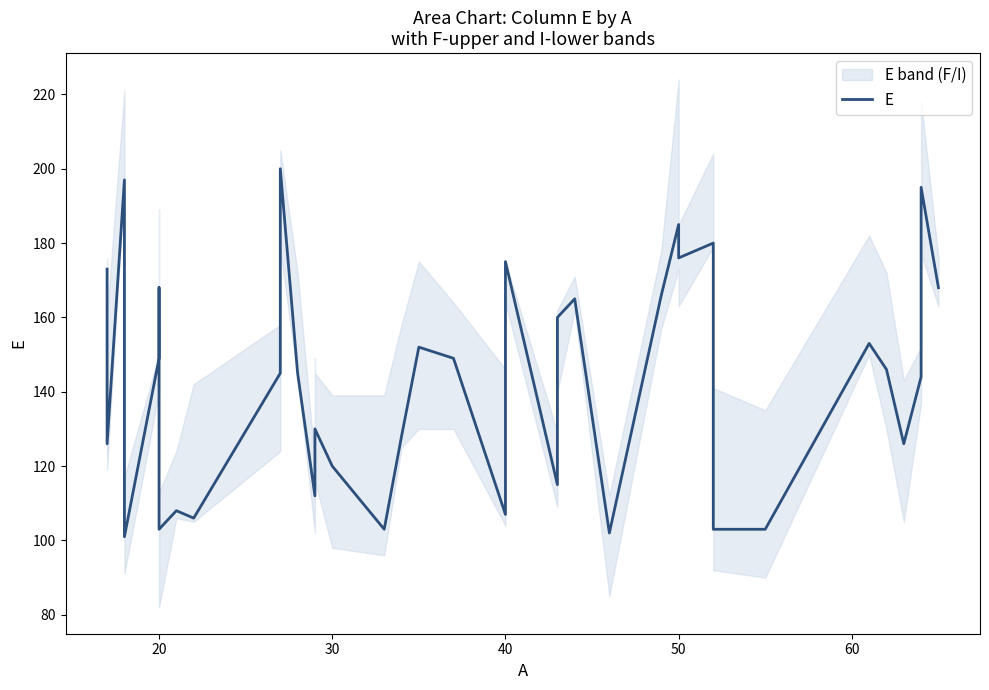

How many categories are shown in the chart?

40